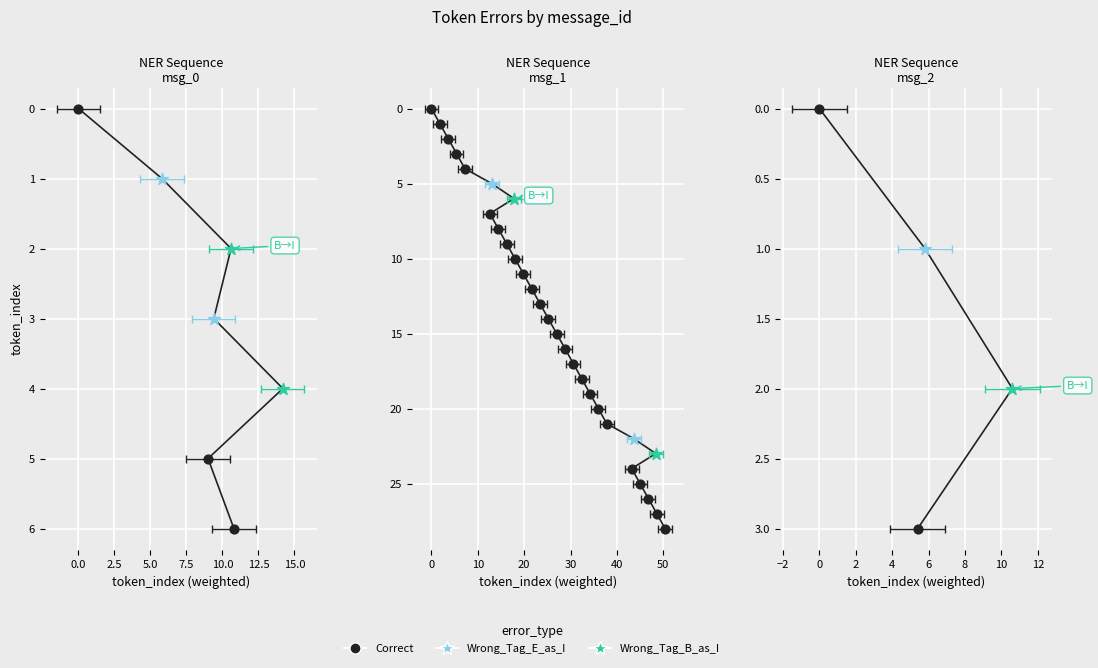

What are all the series names shown in the legend?

Correct, Wrong_Tag_E_as_I, Wrong_Tag_B_as_I